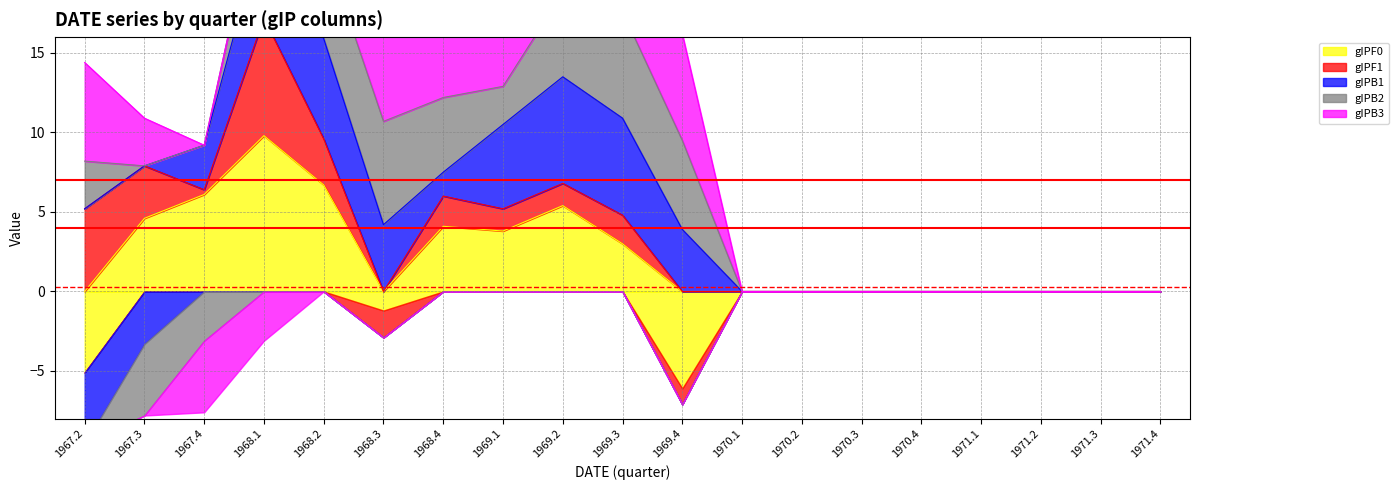

Which series has the largest total across all categories?

gIPB2